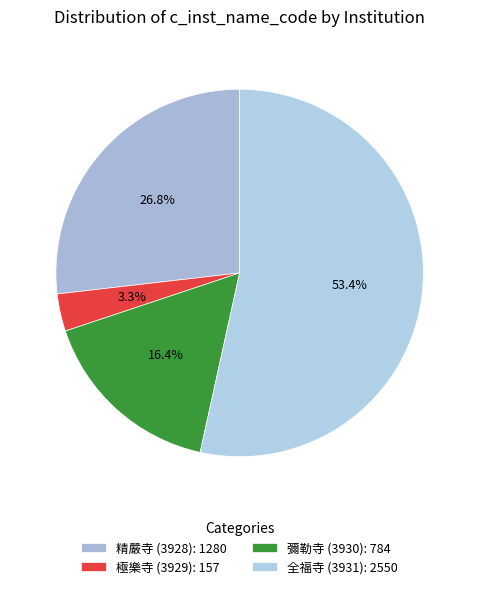

To the nearest percent, what is the combined percentage of 精嚴寺 (3928) and 極樂寺 (3929)?

30%